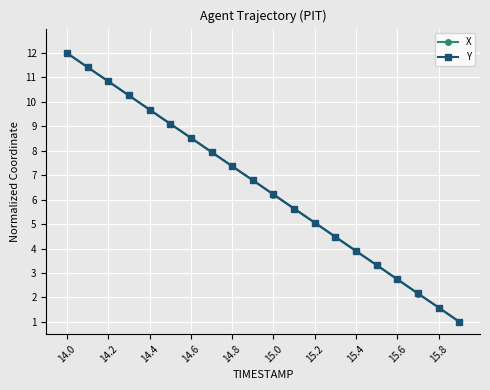

What is the minimum value for Y?

1.0